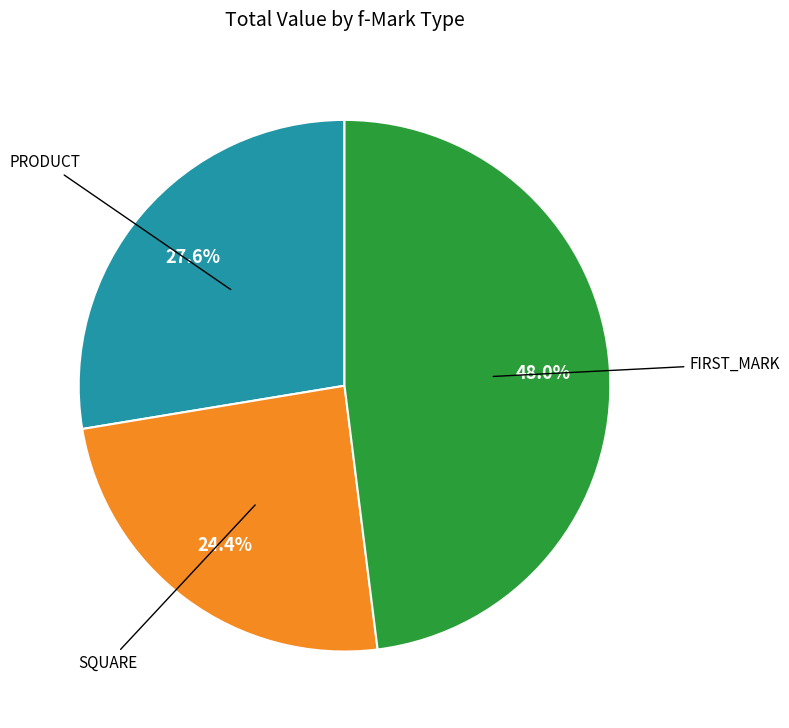

Is there a majority slice in this chart?

No